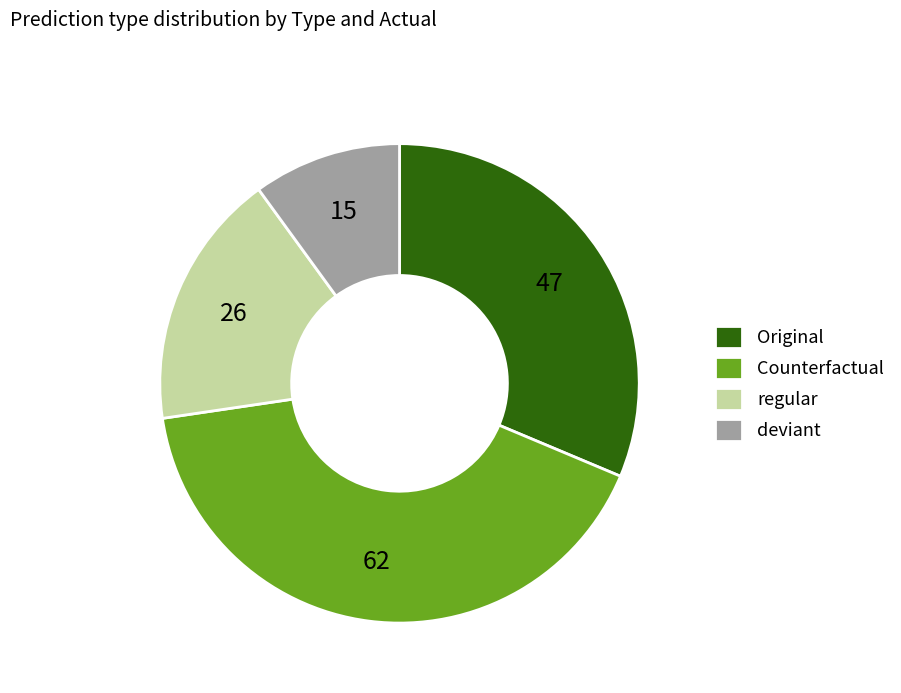

Which category has the biggest portion of the pie?

Counterfactual